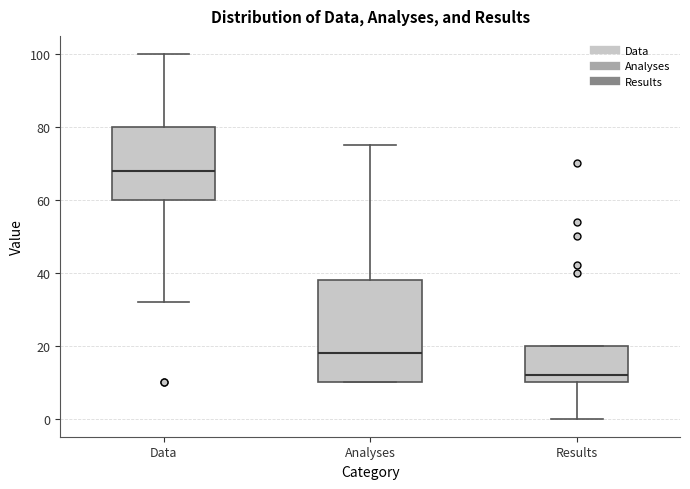

Where does the lower whisker of the box for Results end on the y-axis? The values are not printed on the chart, so give them approximately, as read against the axis.

0